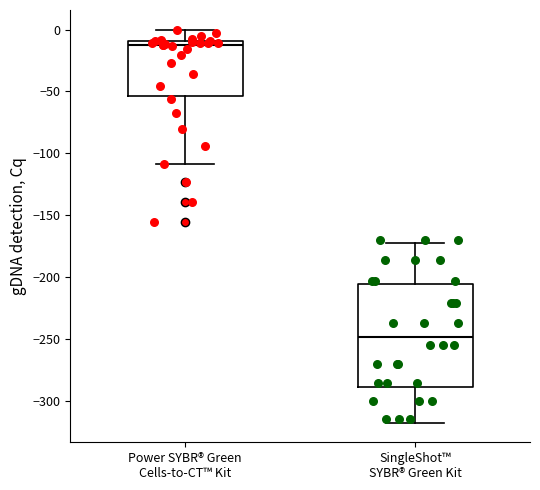

Reading left to right, read every box against the y-axis: the position of its median line, the range the box covers, and the ends of its whiskers. The values are not printed on the chart, so give them approximately, as read against the axis.

Power SYBR® Green Cells-to-CT™ Kit: median -10 (just below the box's upper edge), box -55 to -10, whiskers -110 to 0
SingleShot™ SYBR® Green Kit: median -250, box -290 to -205, whiskers -320 to -170